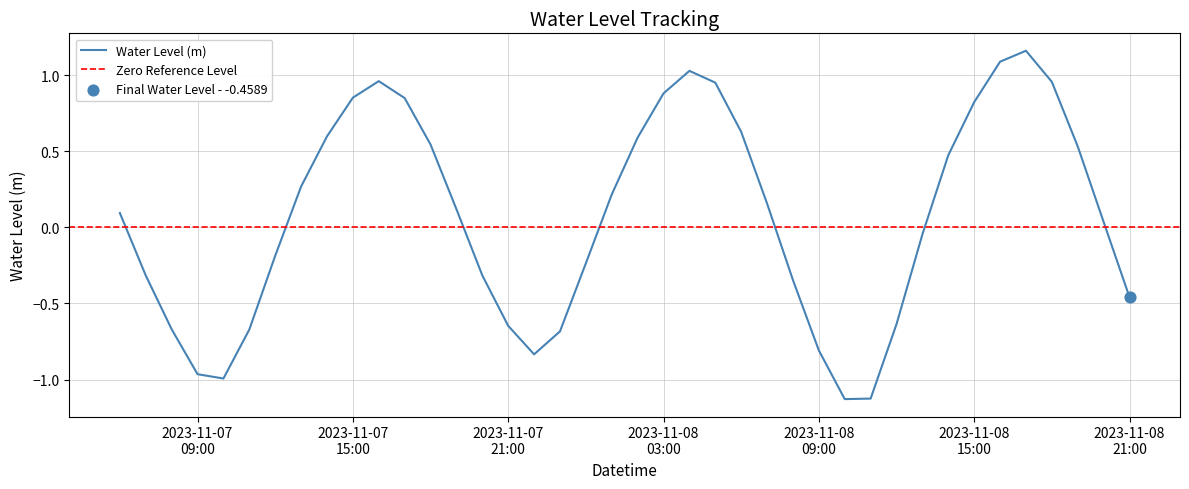

What is the change in value from 2023-11-07 07:00:00 to 2023-11-08 05:00:00?

+1.3